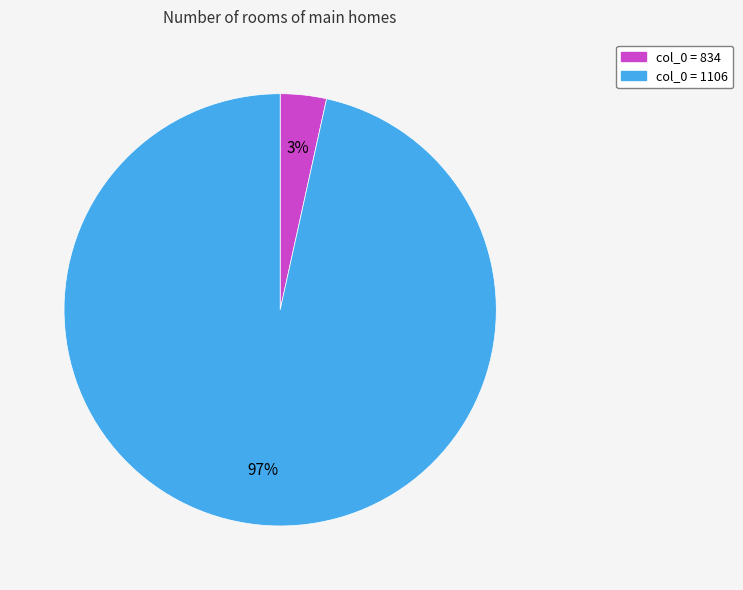

Is there any slice that represents more than half of the pie?

Yes